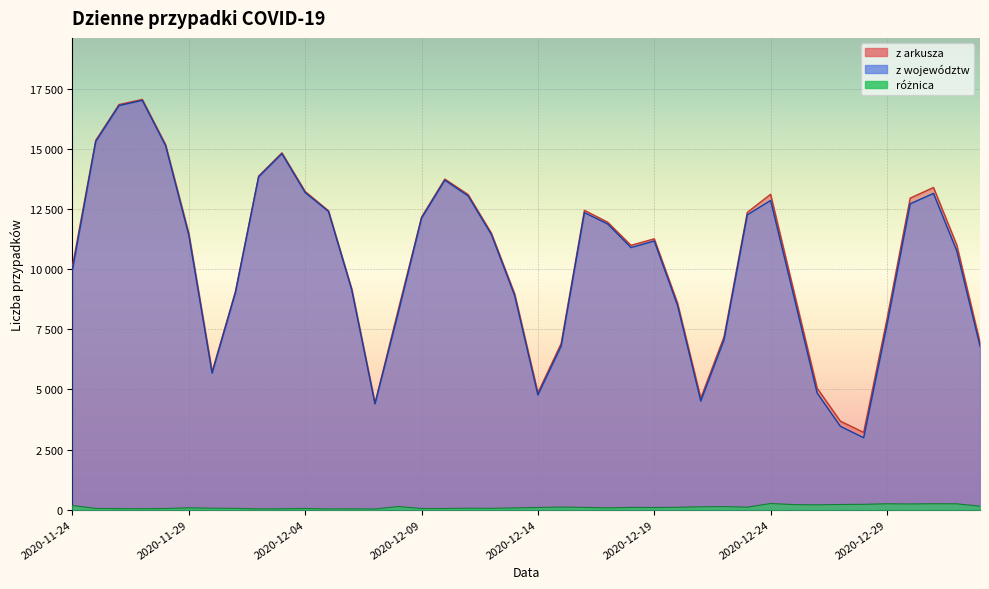

At which label does różnica first exceed 90?

2020-11-24